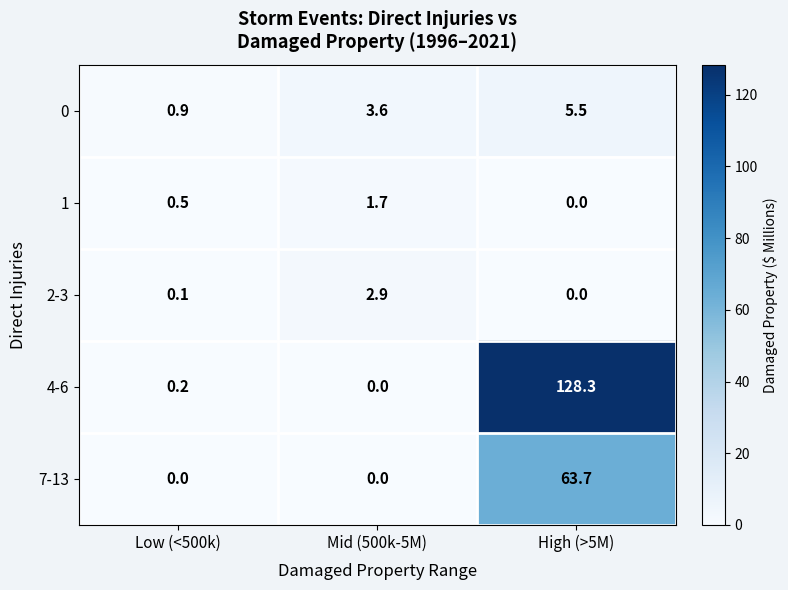

How many data points does each series have?

3